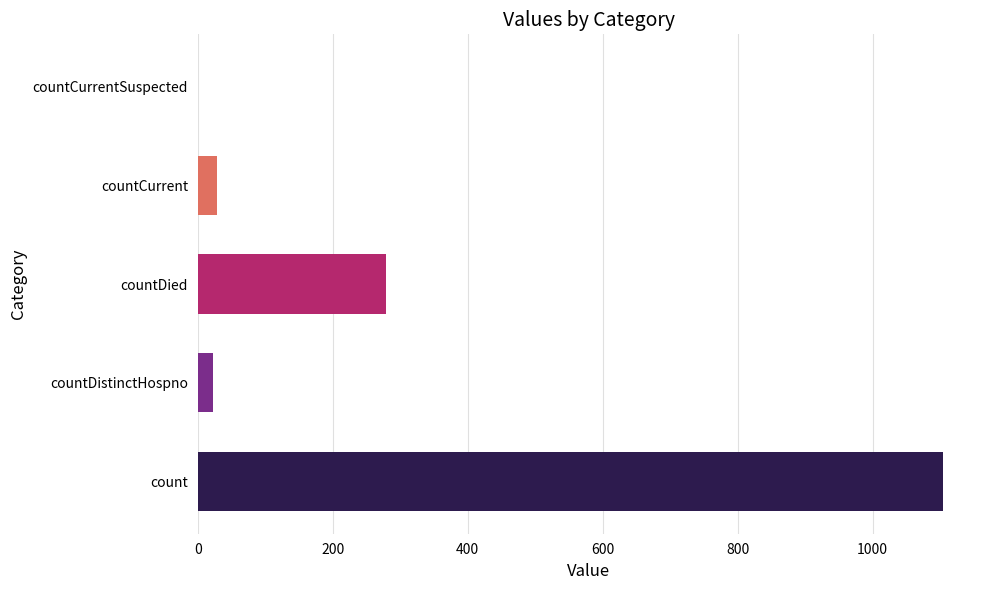

How many categories are shown in the chart?

5